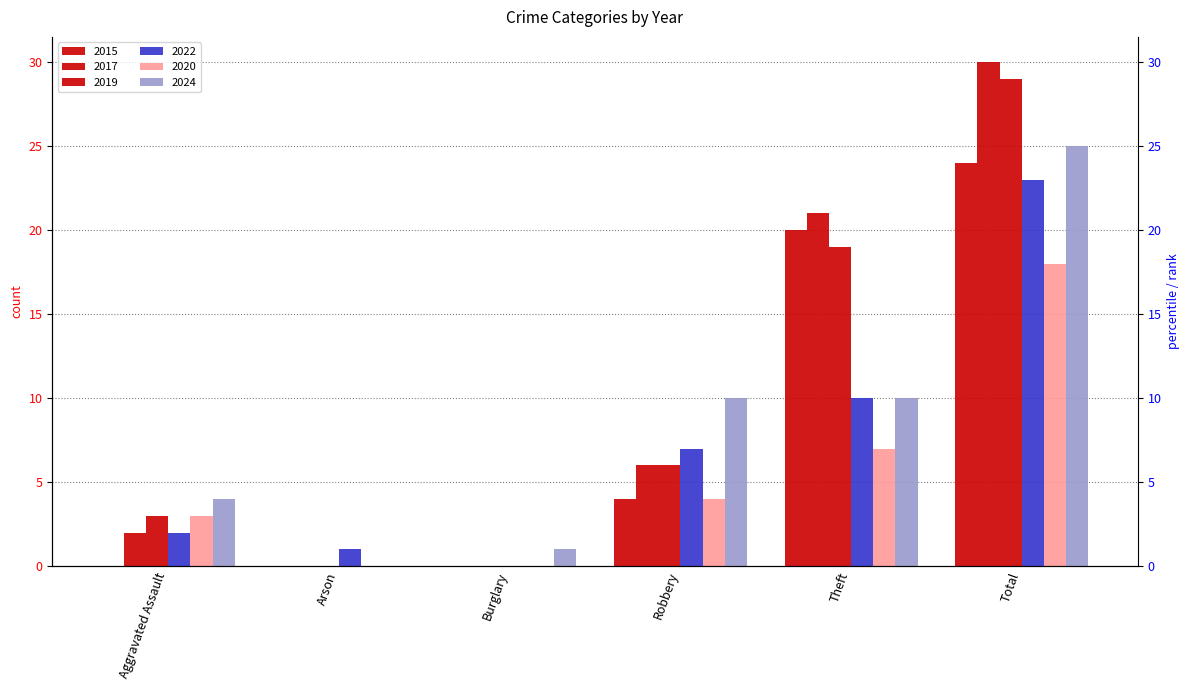

List the series in order of their peak value, highest first.

2017, 2019, 2024, 2015, 2022, 2020